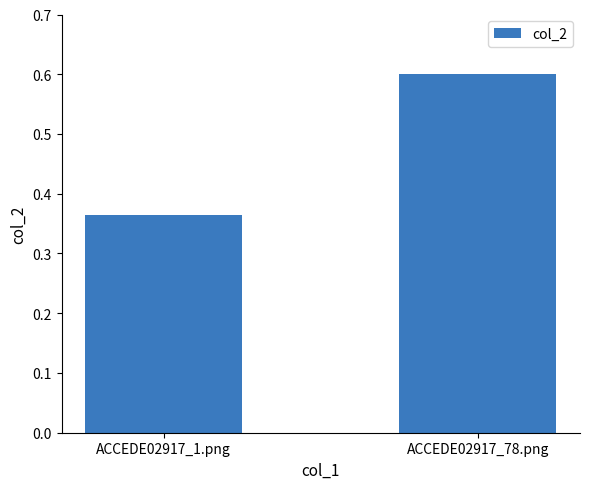

How many categories are shown in the chart?

2